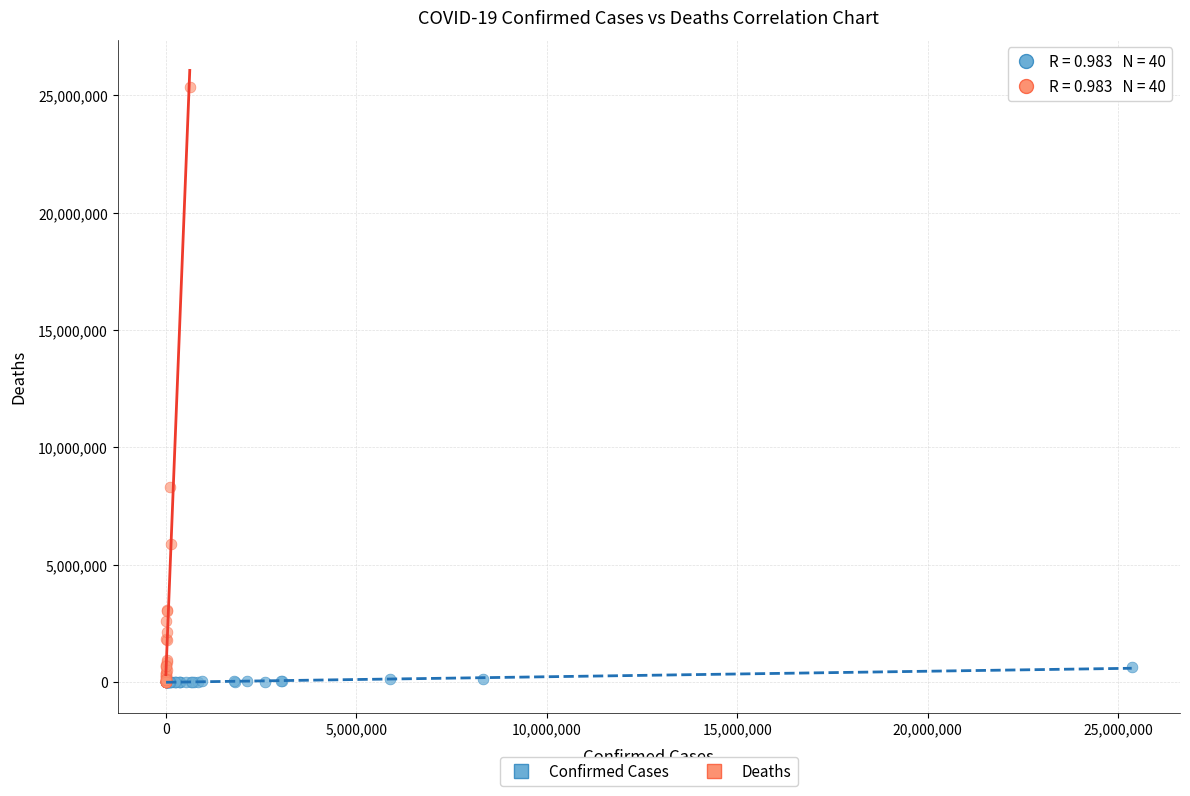

What are all the series names shown in the legend?

Confirmed Cases, Deaths